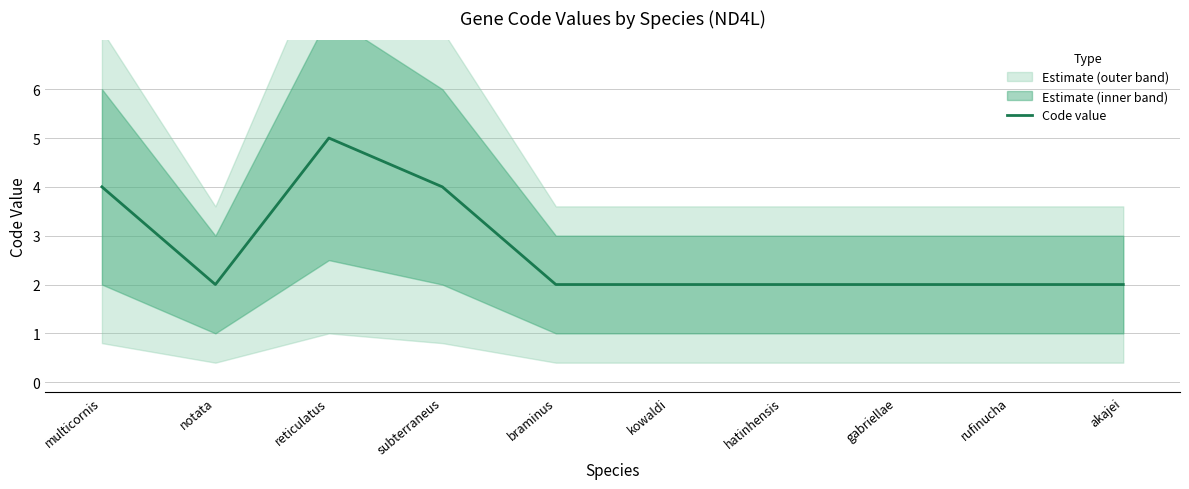

Approximately how many times larger is the value at subterraneus compared to hatinhensis?

2.0